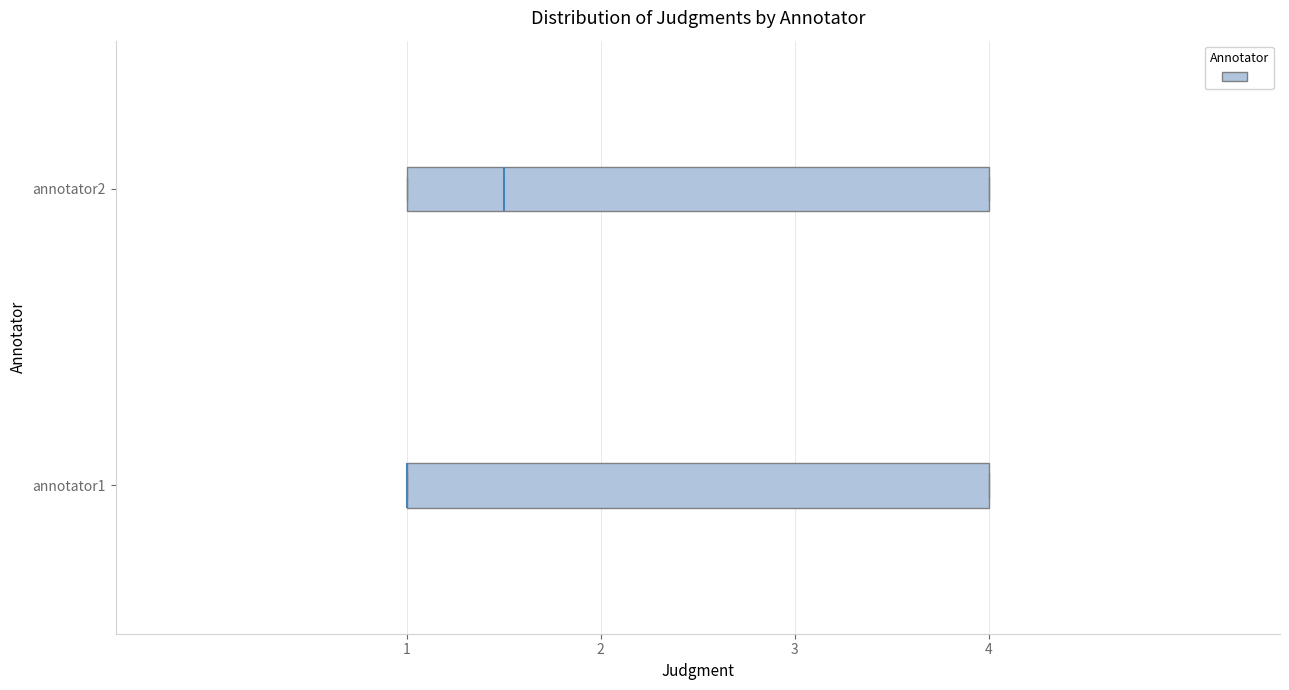

Reading bottom to top, read every box against the x-axis: the position of its median line, the range the box covers, and the ends of its whiskers. The values are not printed on the chart, so give them approximately, as read against the axis.

annotator1: median 1.0 (drawn on the box's left edge), box 1.0 to 4.0, whiskers 1.0 to 4.0
annotator2: median 1.5, box 1.0 to 4.0, whiskers 1.0 to 4.0